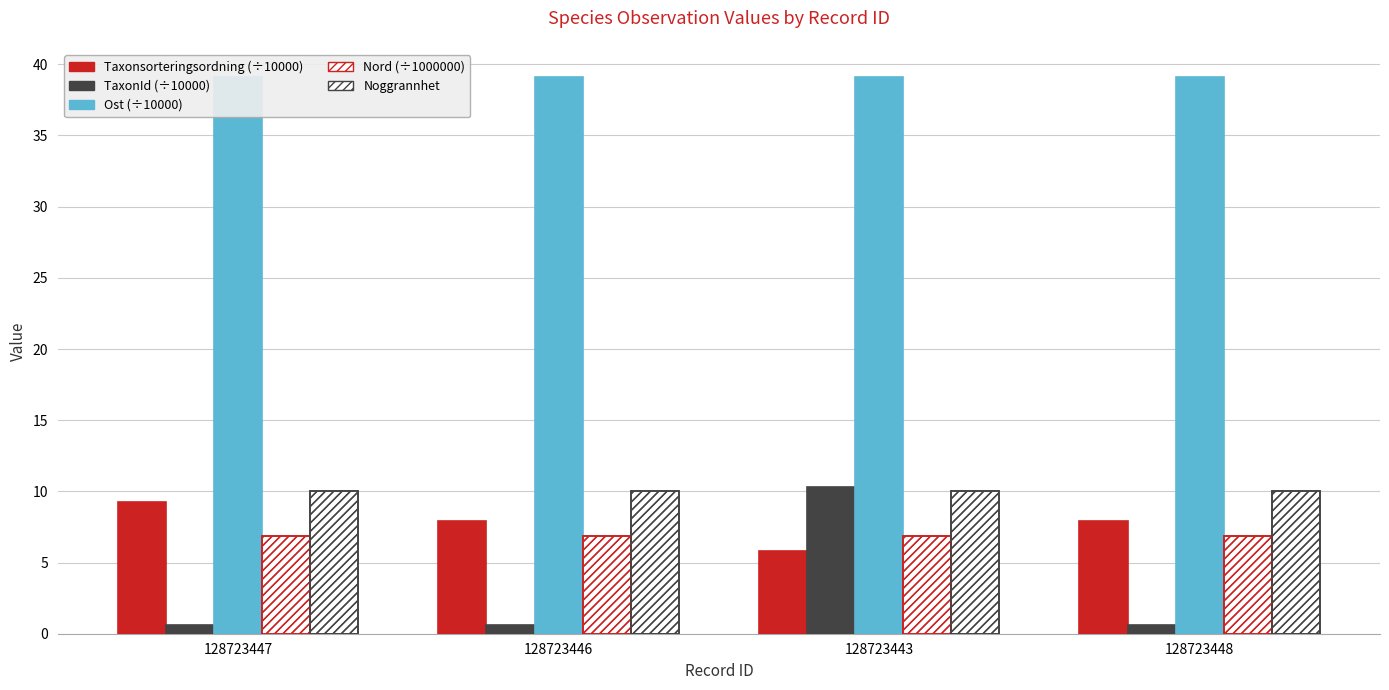

The Ost series shows 53.6 at 128723448. True or false?

False